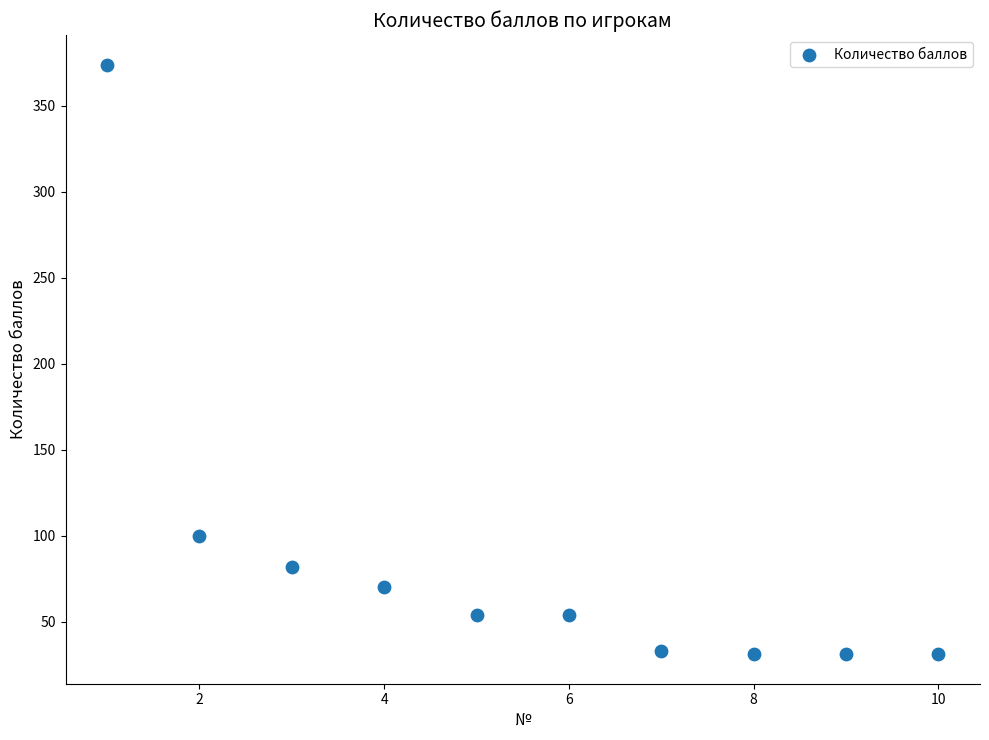

What Y value in the scatter plot is closest to 202?

100